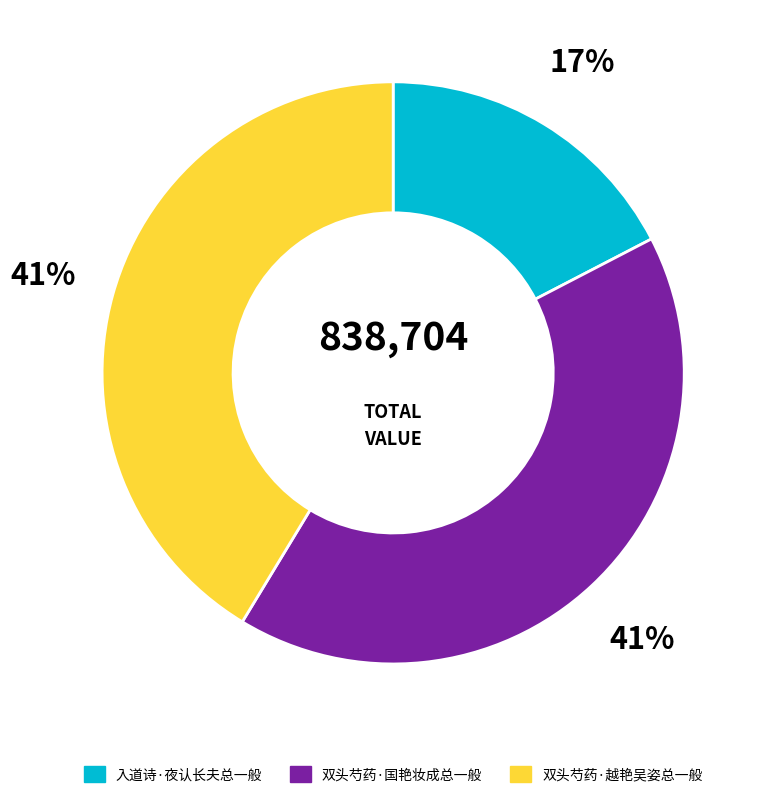

To the nearest percent, what portion does 双头芍药·越艳吴姿总一般 represent?

41%